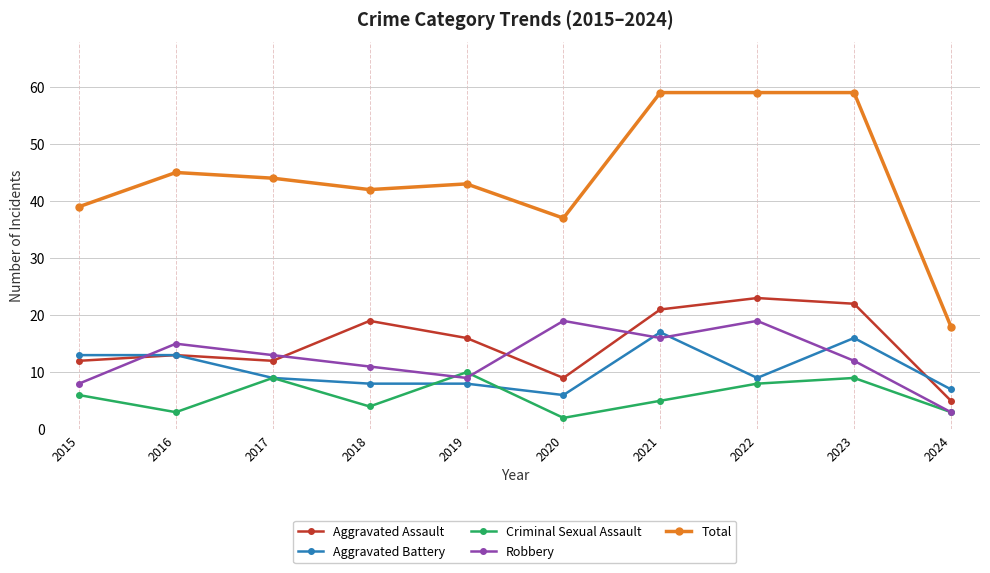

What is the minimum value for Aggravated Battery?

6